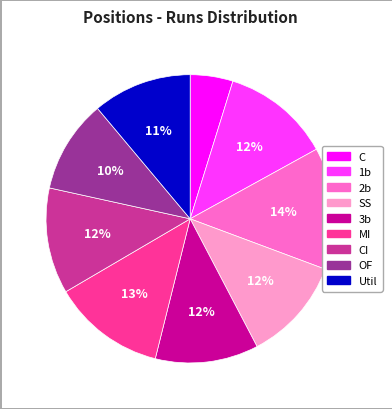

To the nearest percent, what is the difference between the largest and smallest slice percentages?

9%